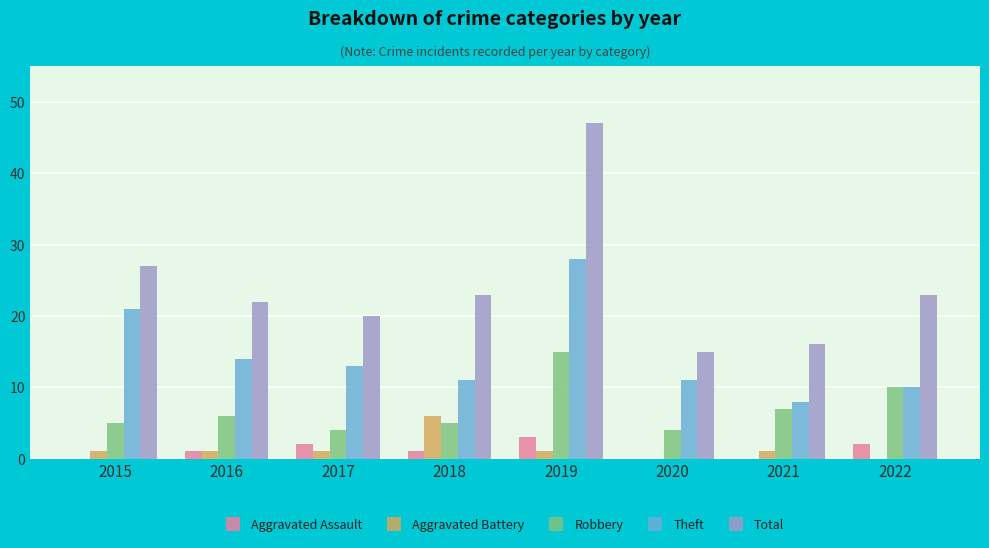

What are all the series names shown in the legend?

Aggravated Assault, Aggravated Battery, Robbery, Theft, Total